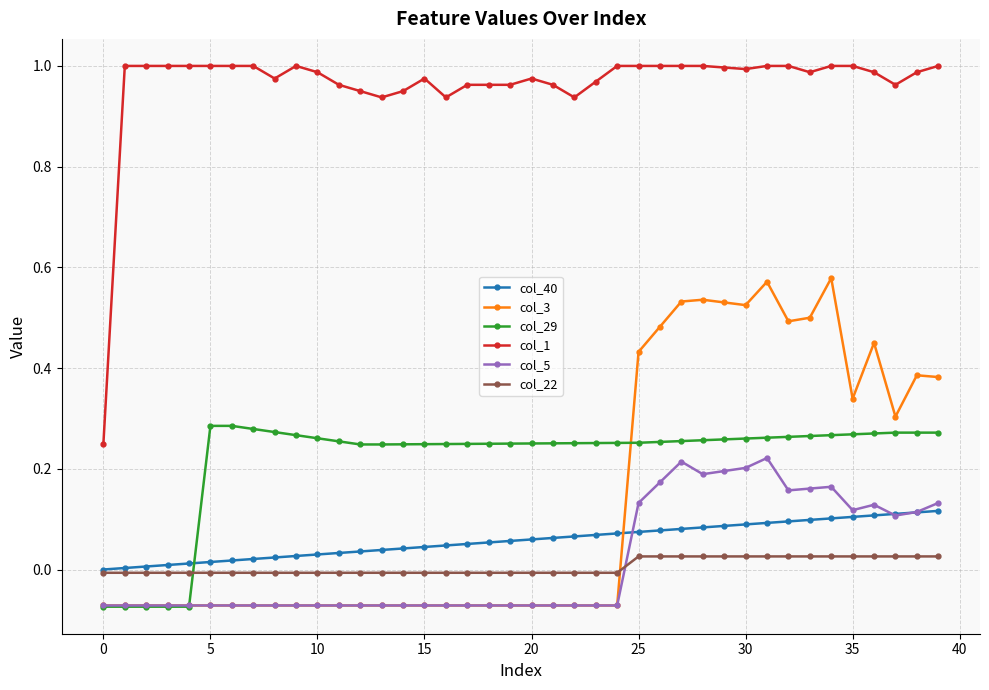

True or false: col_40 and col_1 intersect in this chart.

False